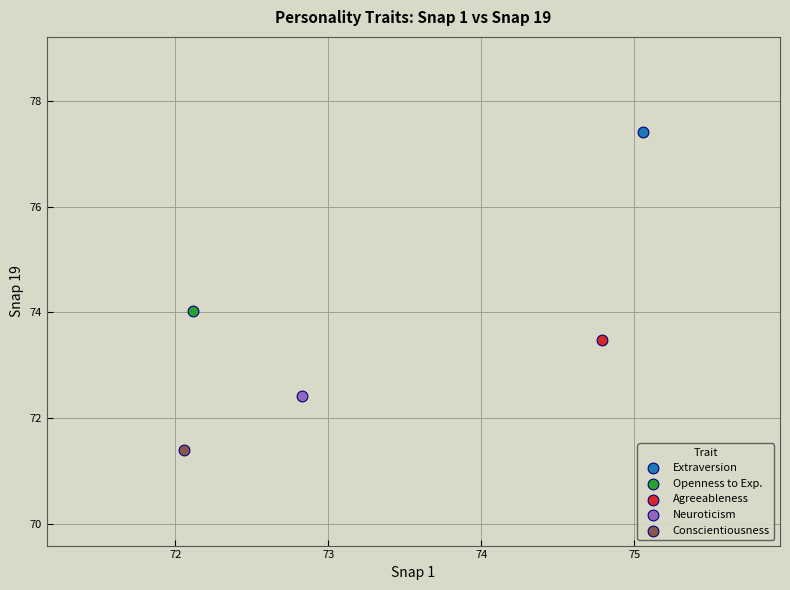

What are all the series names shown in the legend?

Extraversion, Openness to Exp., Agreeableness, Neuroticism, Conscientiousness